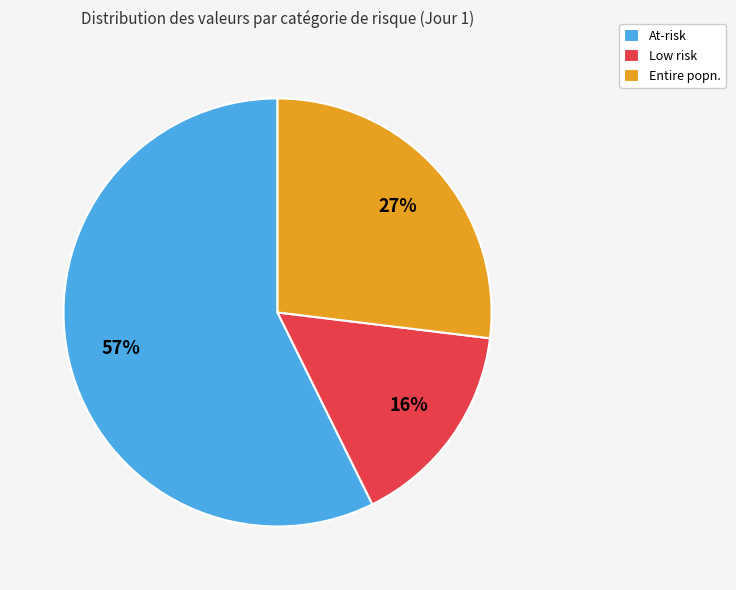

How many segments does this pie chart have?

3